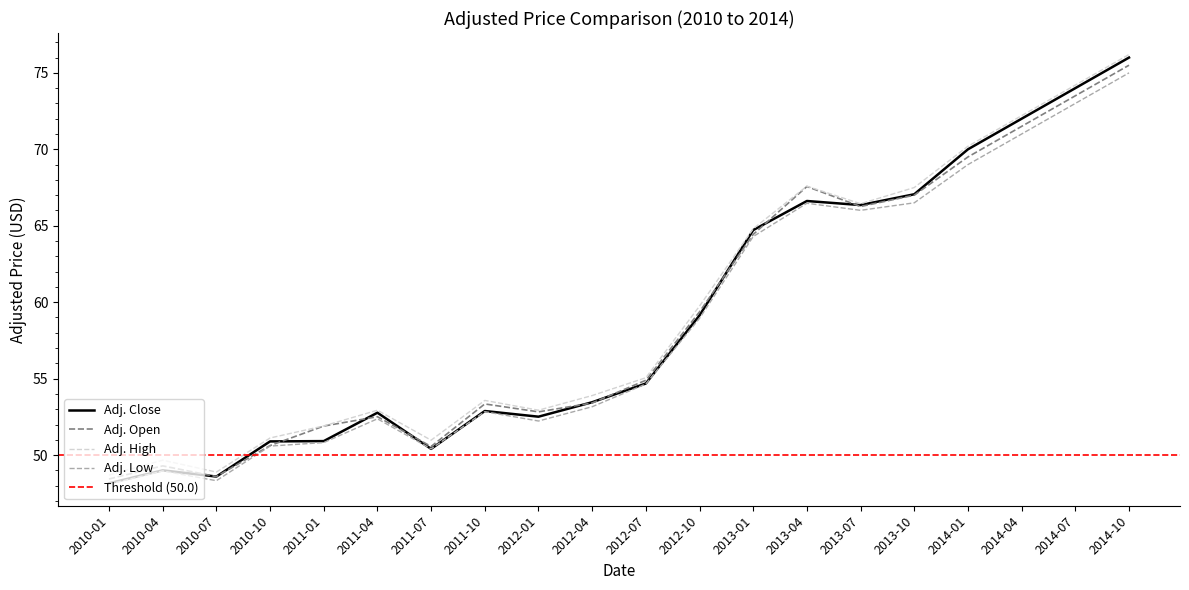

Does the chart display data point markers on the line(s)?

No